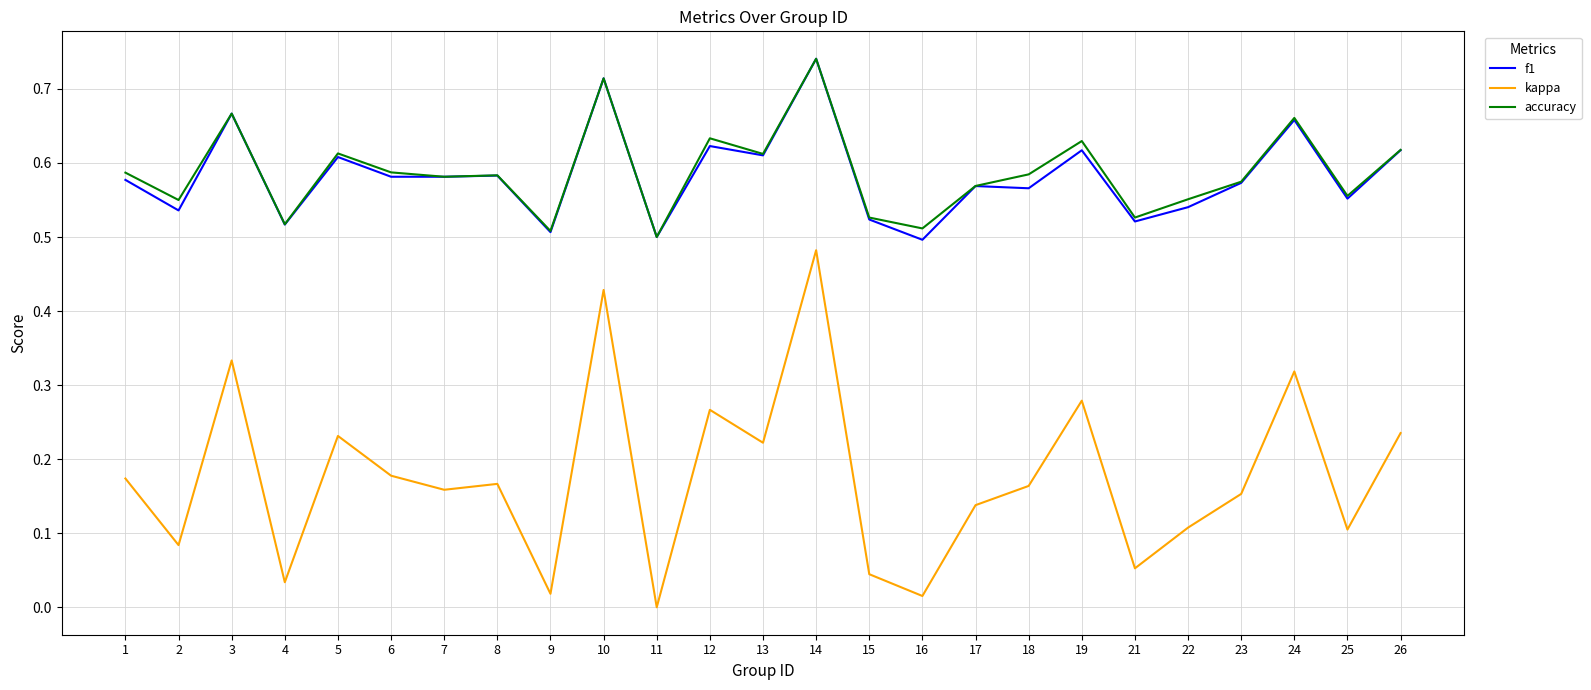

Which category has the highest value across all series?

14